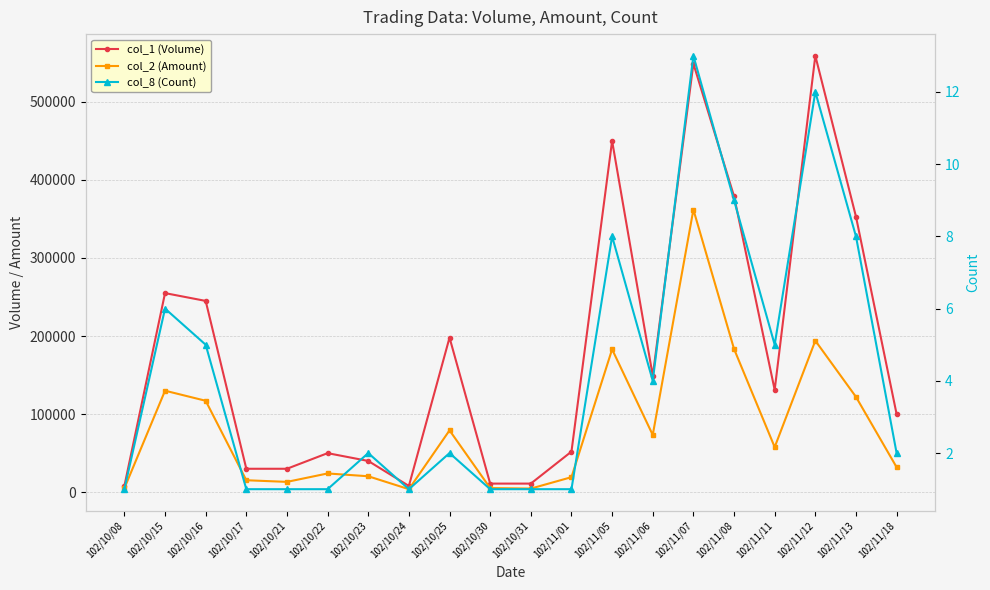

What is the difference between the col_1 (Volume) values at 102/11/13 and 102/10/24?

345000